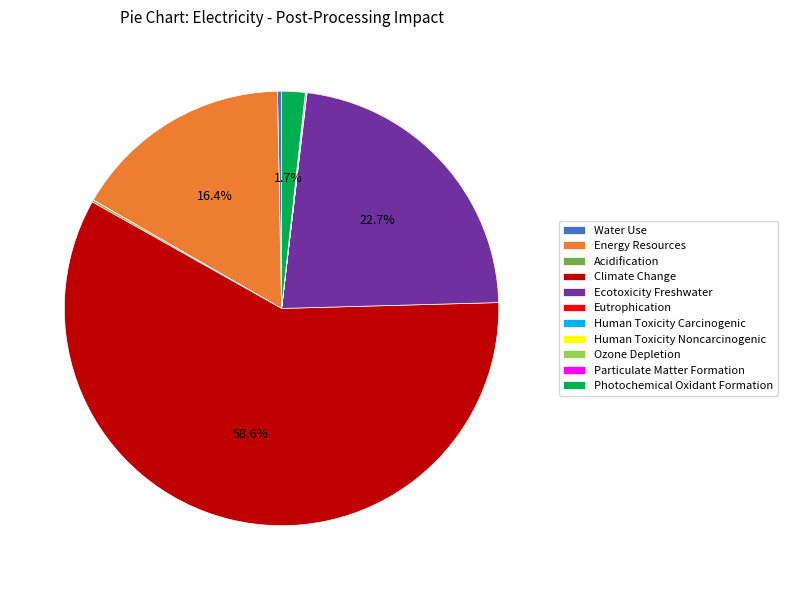

How much of the chart is everything except Photochemical Oxidant Formation?

98.3%